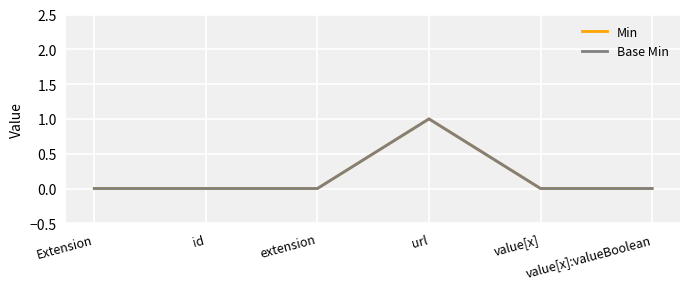

Does the chart display data point markers on the line(s)?

No